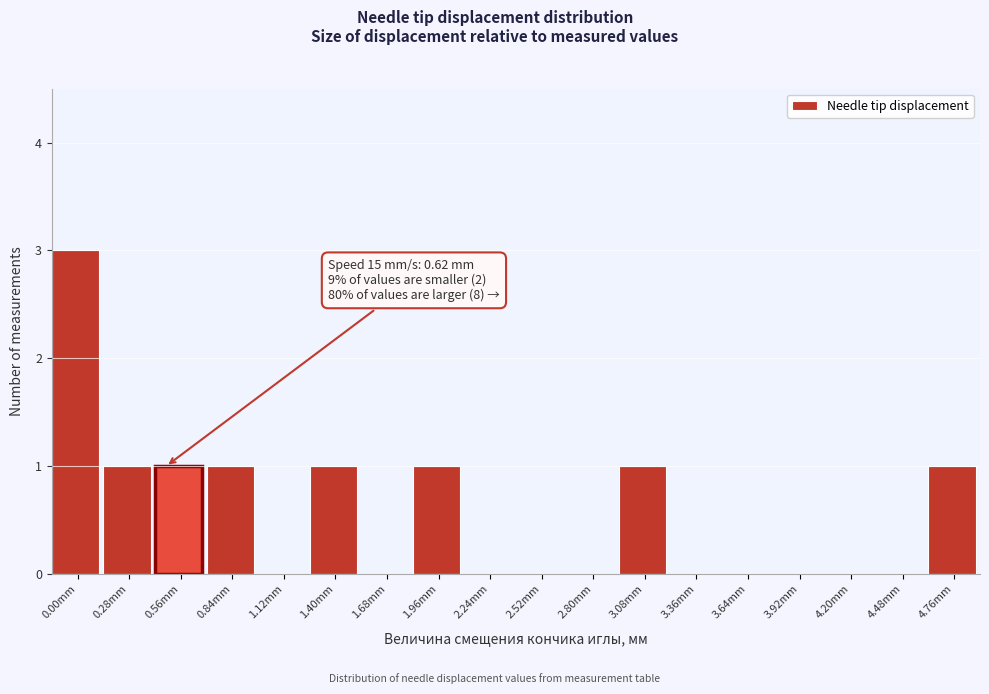

Reading left to right, what are all the values shown in this chart?

0.00mm=3	0.28mm=1	0.56mm=1	0.84mm=1	1.12mm=0	1.40mm=1	1.68mm=0	1.96mm=1	2.24mm=0	2.52mm=0	2.80mm=0	3.08mm=1	3.36mm=0	3.64mm=0	3.92mm=0	4.20mm=0	4.48mm=0	4.76mm=1